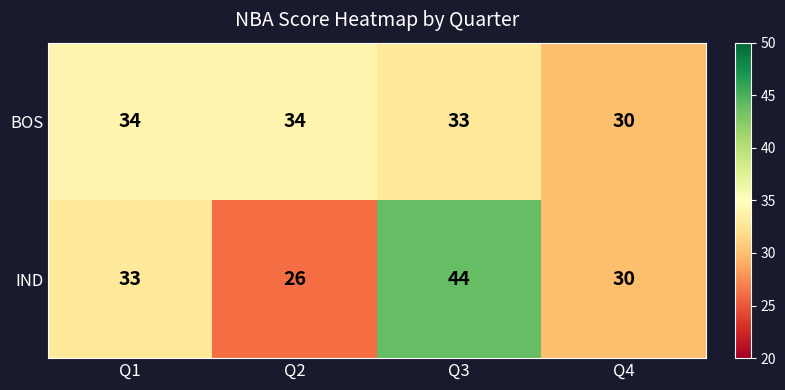

Which category has the highest value across all series?

Q3